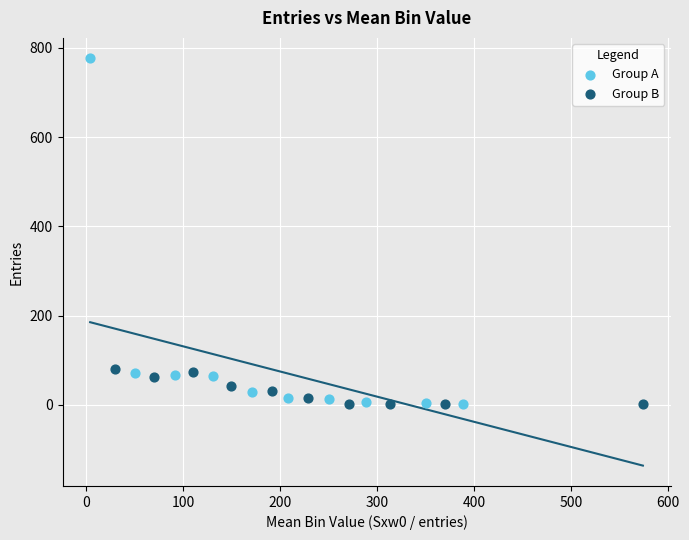

What are all the series names shown in the legend?

Group A, Group B